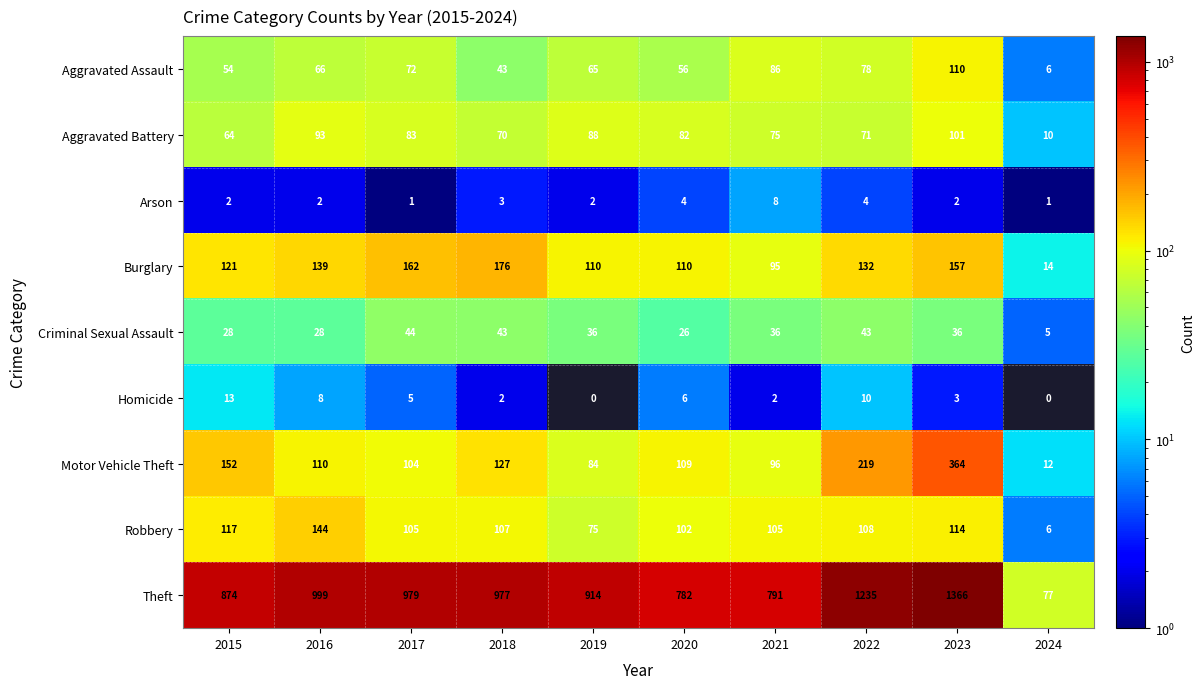

Where is Homicide nearest to the value 6?

2020